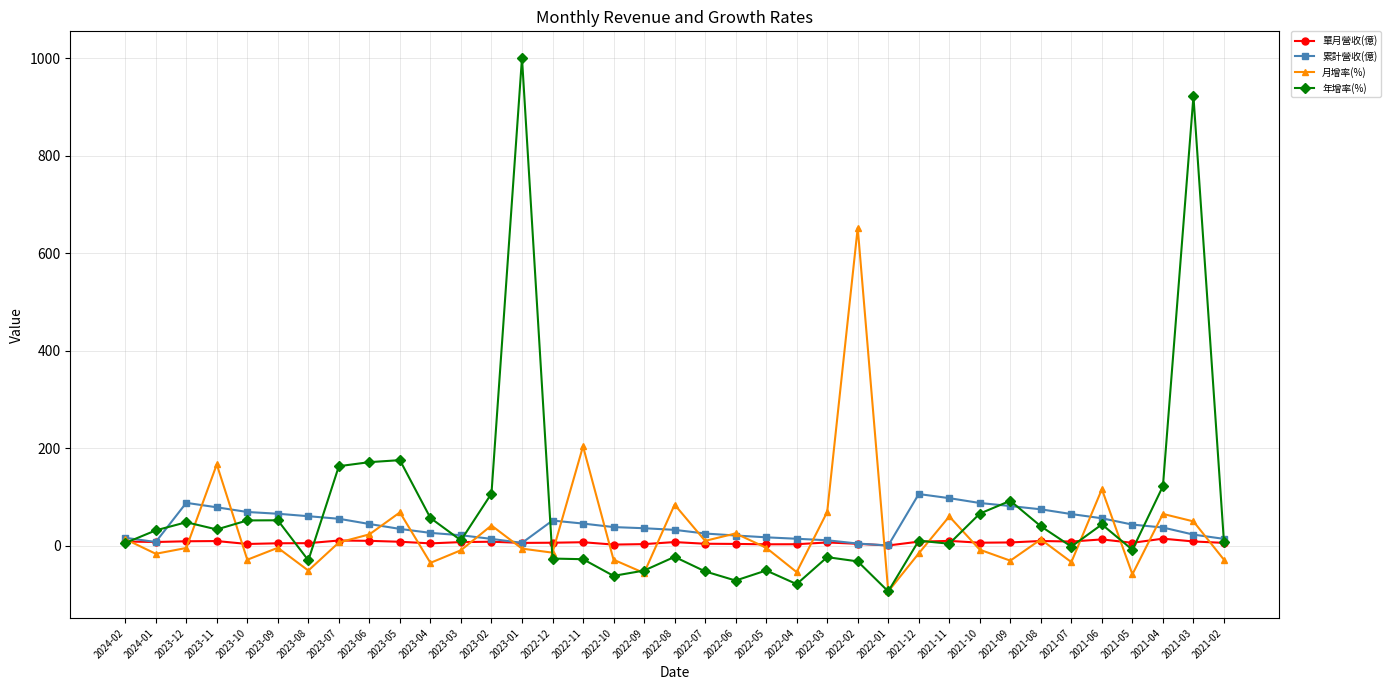

What is the spread (max minus min) of values at 2021-02?

42.8